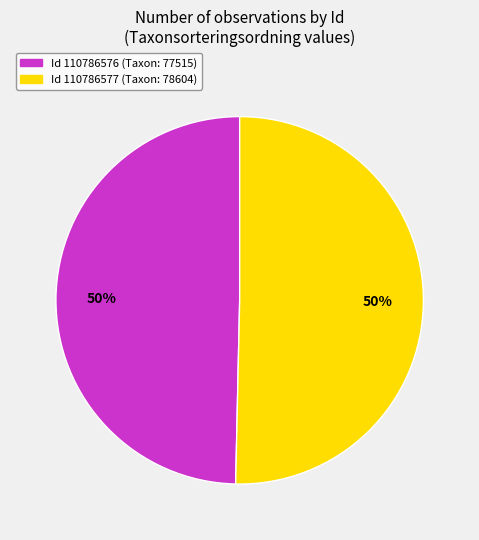

What is the largest slice in the pie chart?

110786577